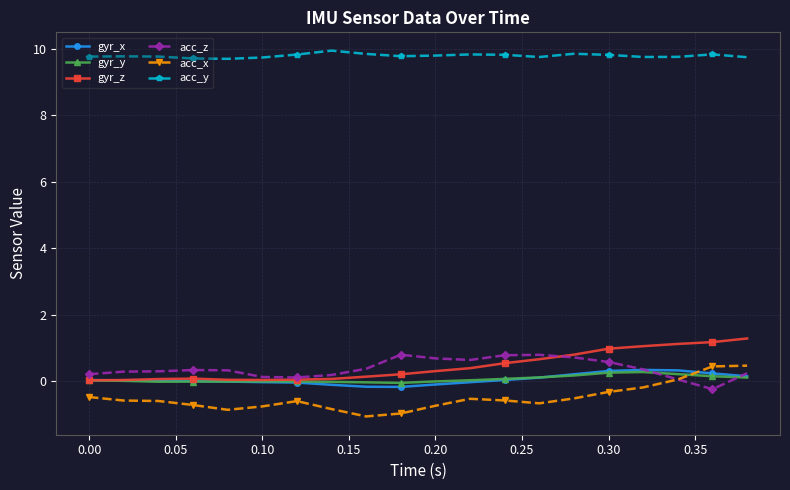

What is the maximum value shown in the chart?

9.9